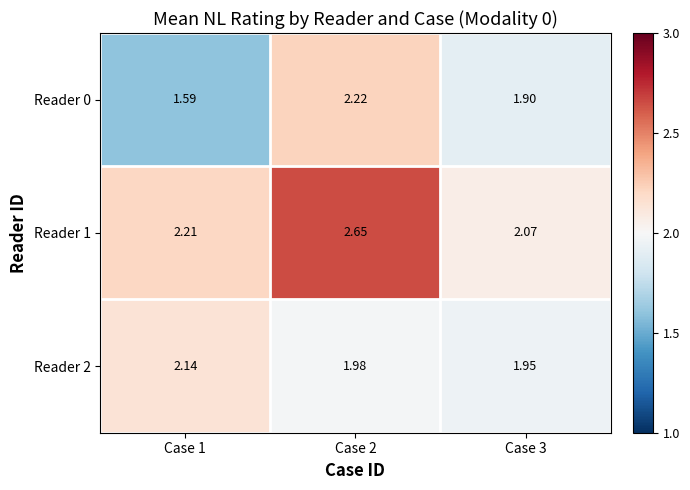

Is the value of Reader 0 at Case 3 greater than the value of Reader 1 at Case 1?

No